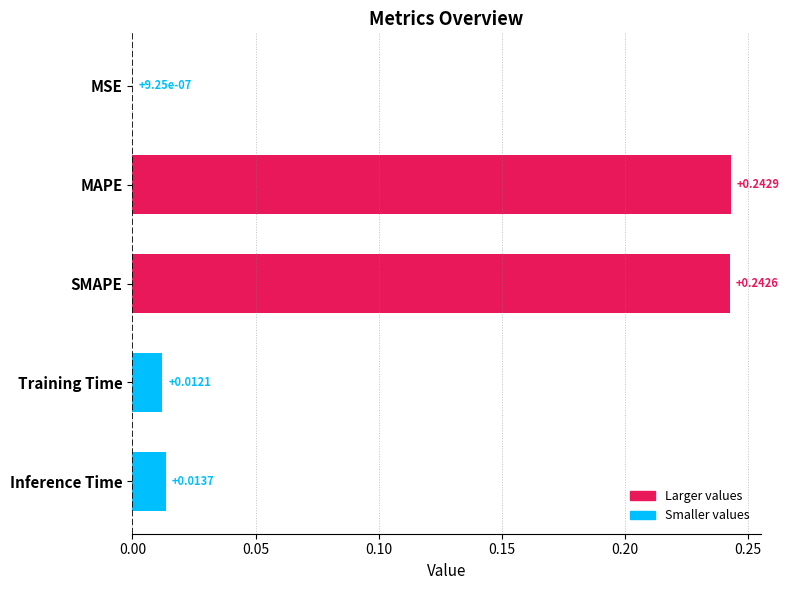

What is the sum of all values?

0.5